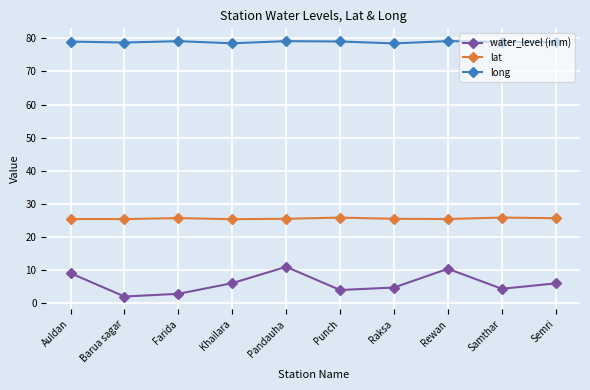

True or false: water_level (in m) and lat cross at least once.

False